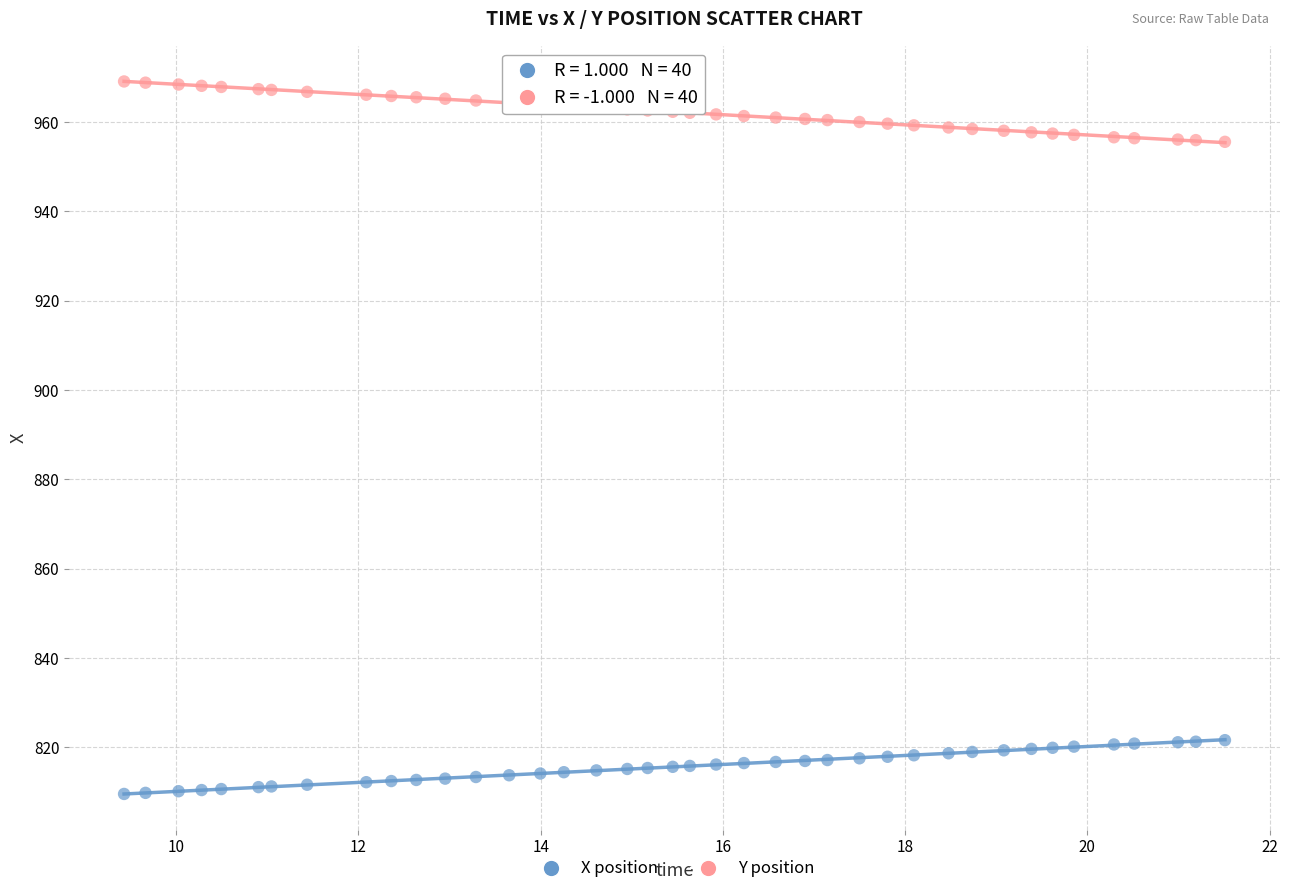

What is the X range (max minus min) for the scatter plot?

12.1